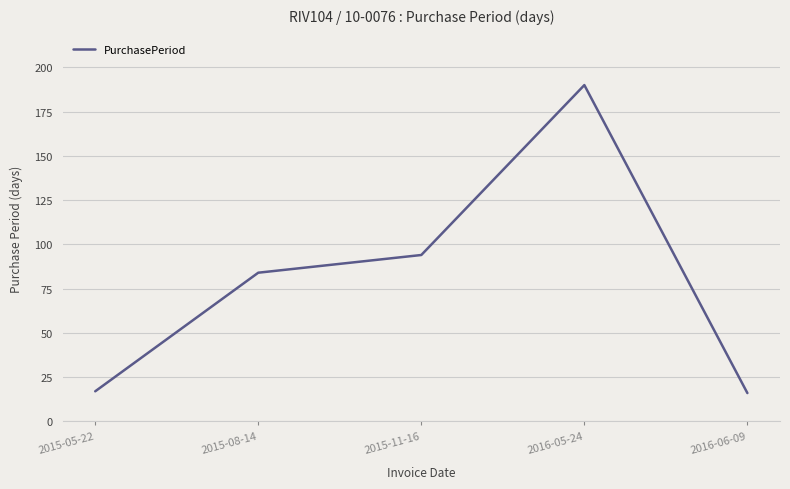

Reading right to left, extract all data points from this chart.

2016-06-09=16	2016-05-24=190	2015-11-16=94	2015-08-14=84	2015-05-22=17